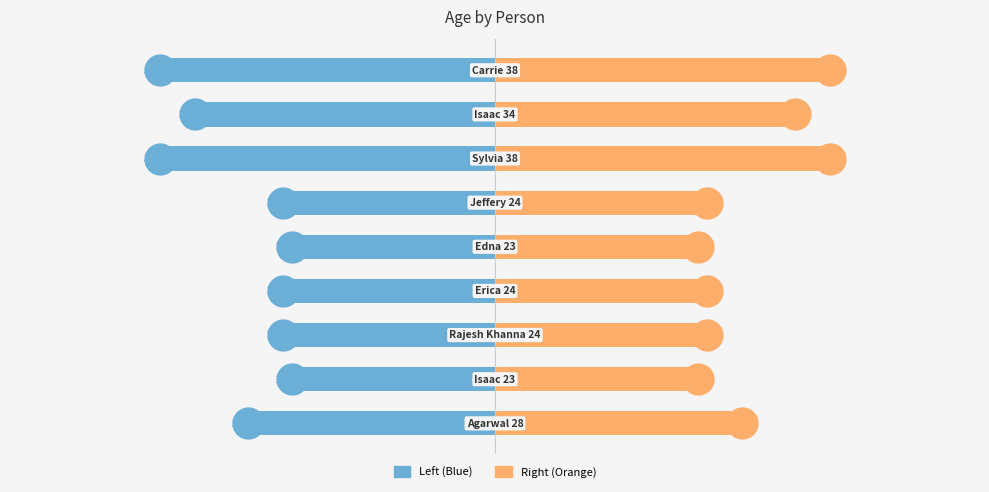

Which series reaches the maximum Y coordinate?

Right (Orange)